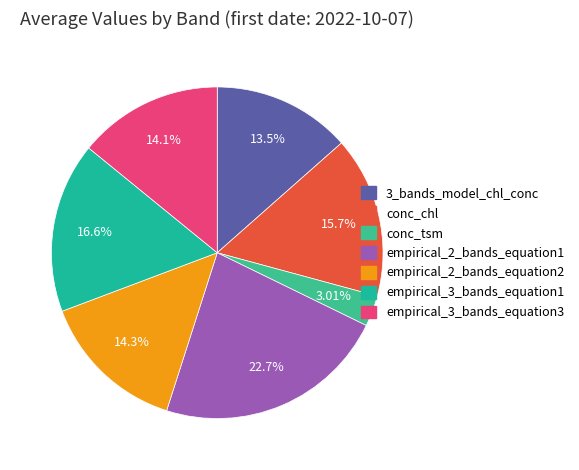

What is the ratio of the value at 3_bands_model_chl_conc to the value at empirical_2_bands_equation1?

0.6